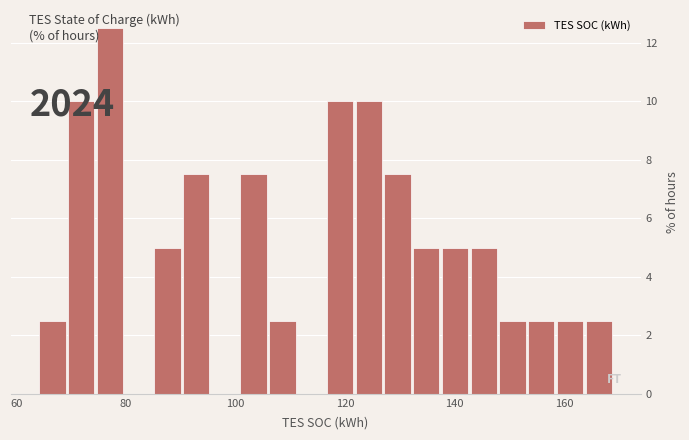

Read against the x-axis, roughly where is the centre of the tallest bar?

78